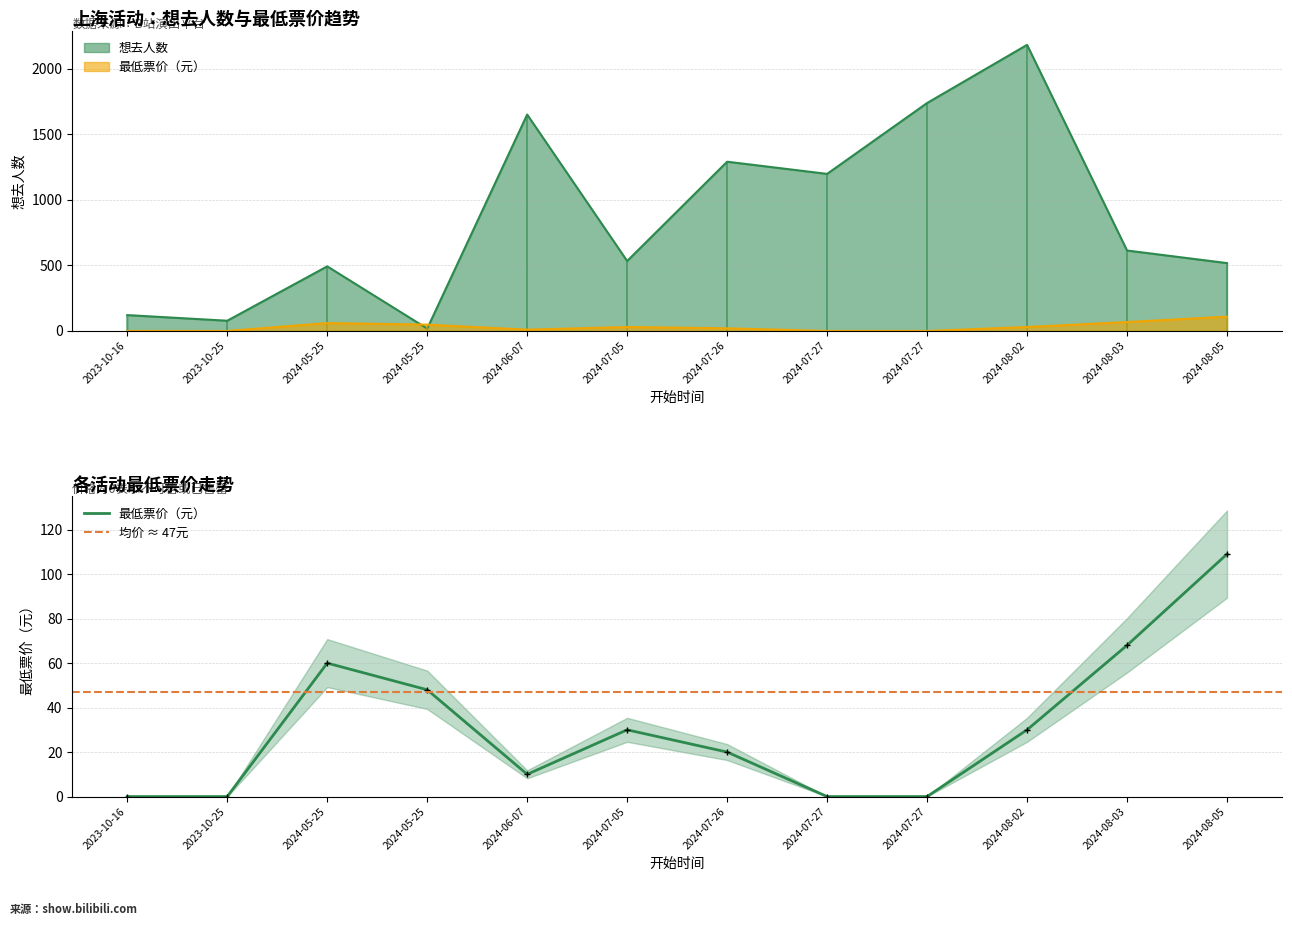

How many times do 最低票价 and 想去人数 cross each other?

2